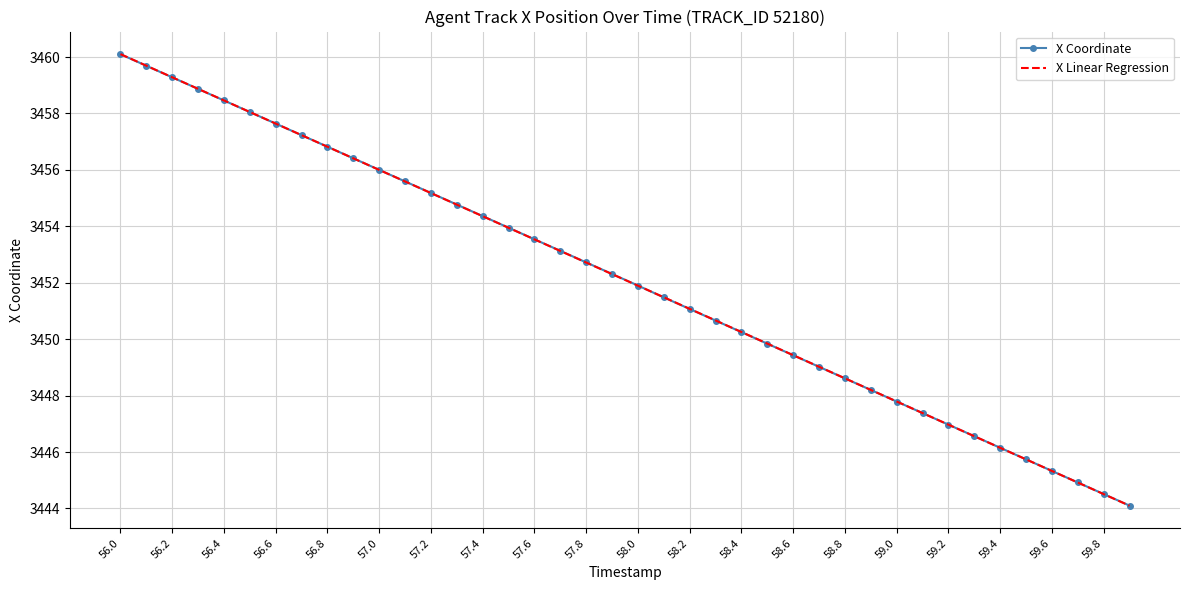

True or false: X Linear Regression has more than 1 interior local peaks.

False